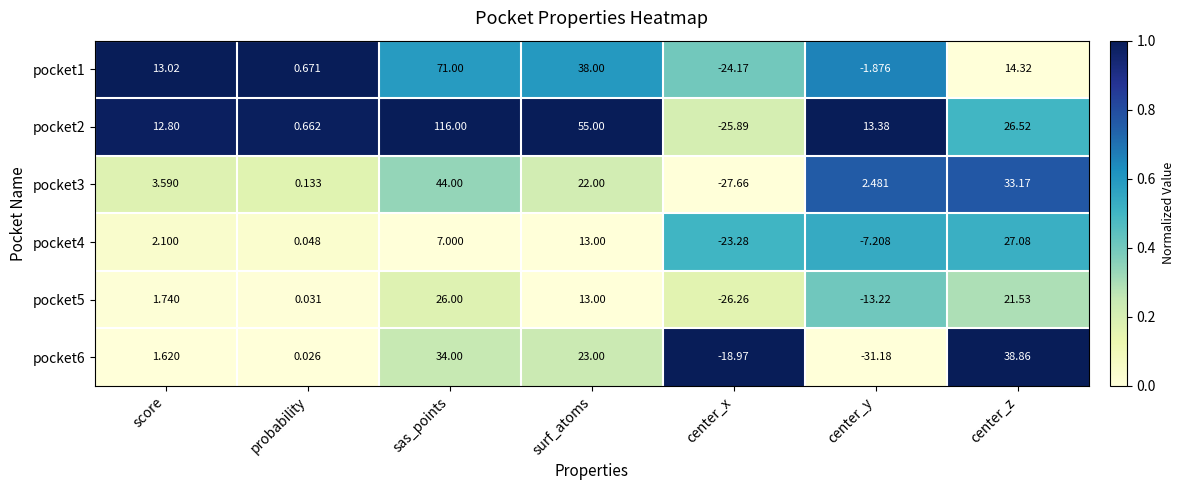

Count the number of data series in this chart.

6